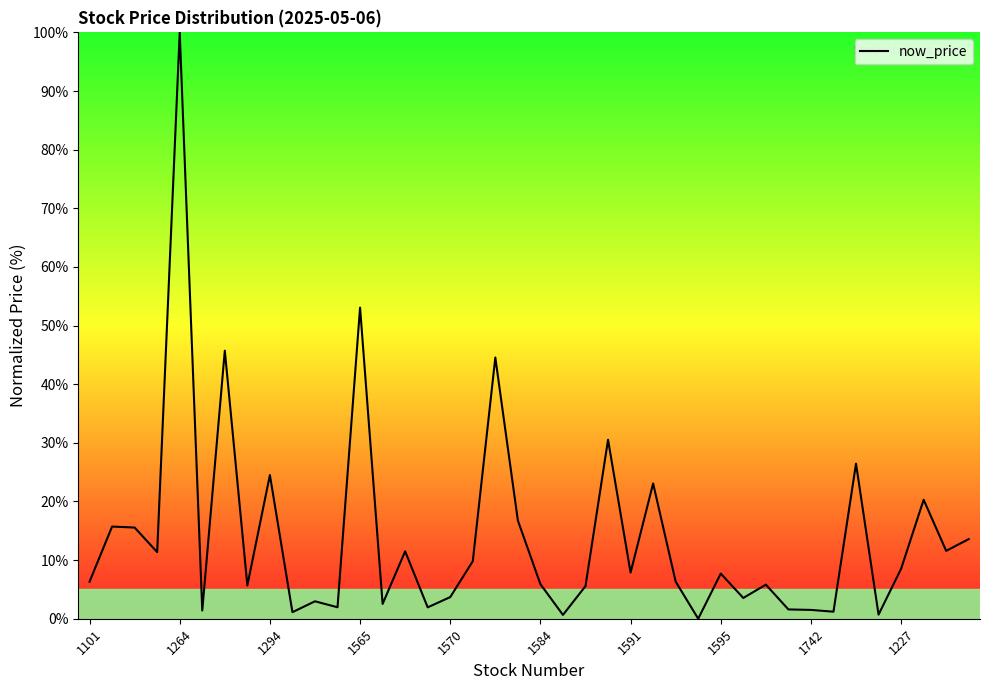

What is the difference between the maximum and minimum values?

100.0